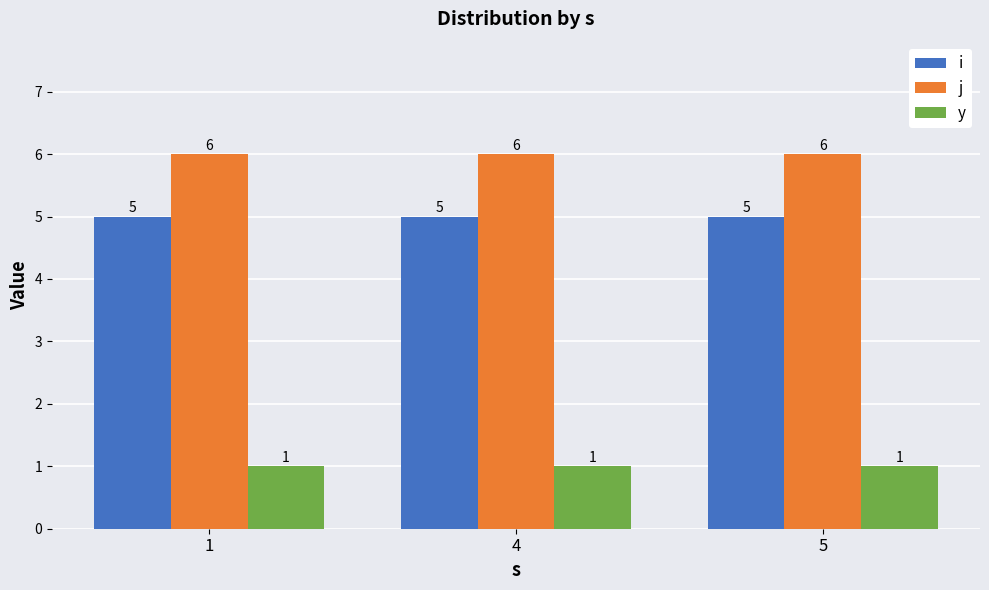

The value of i at 4 is 2. True or false?

False